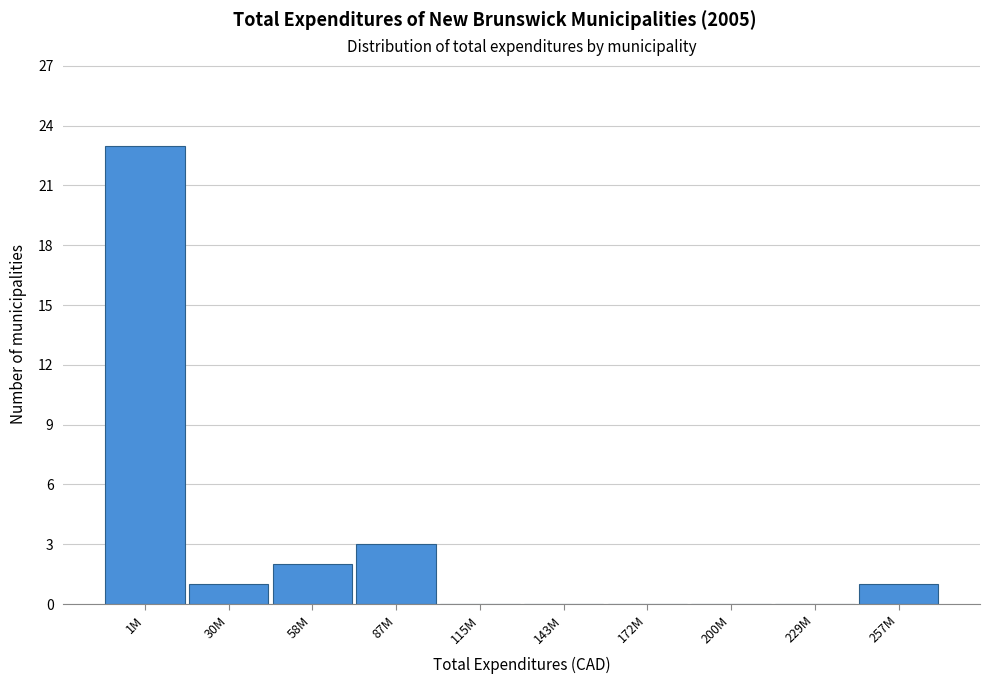

Reading left to right, transcribe all the data shown in this chart.

1M=23	30M=1	58M=2	87M=3	115M=0	143M=0	172M=0	200M=0	229M=0	257M=1